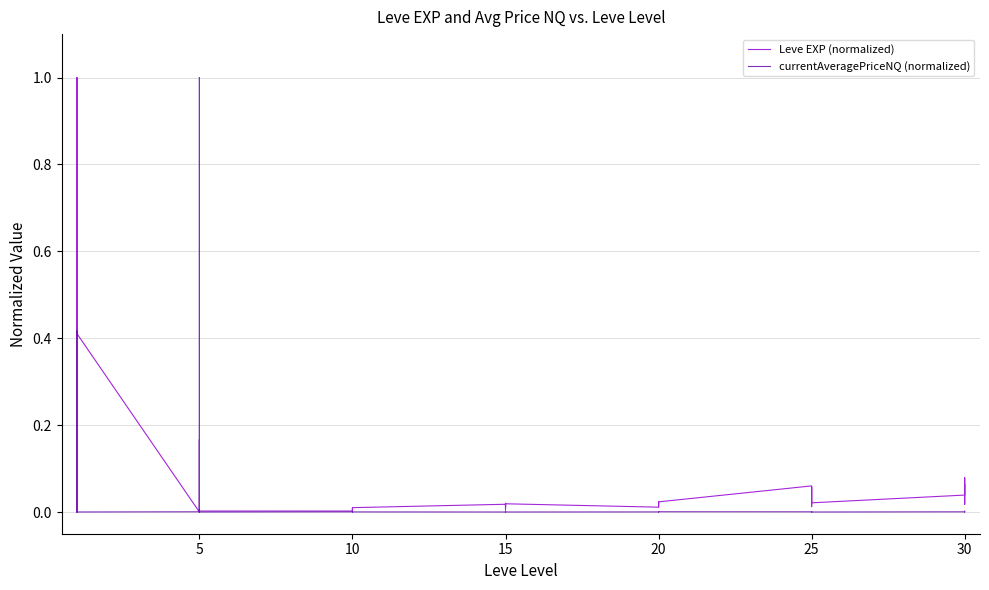

How many data points does each series have?

40